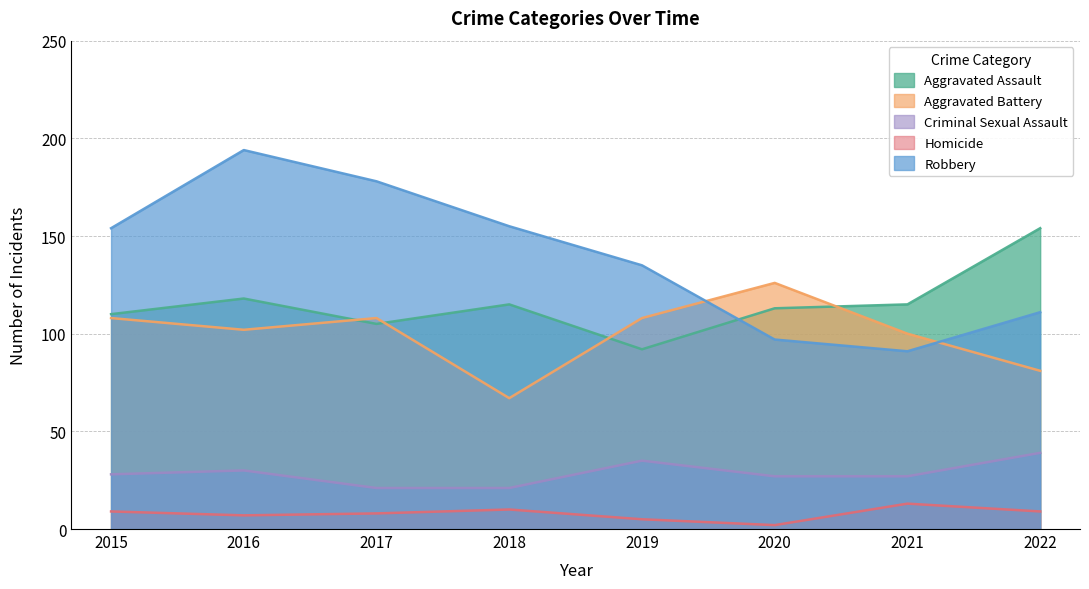

How many lines are shown in the chart?

5